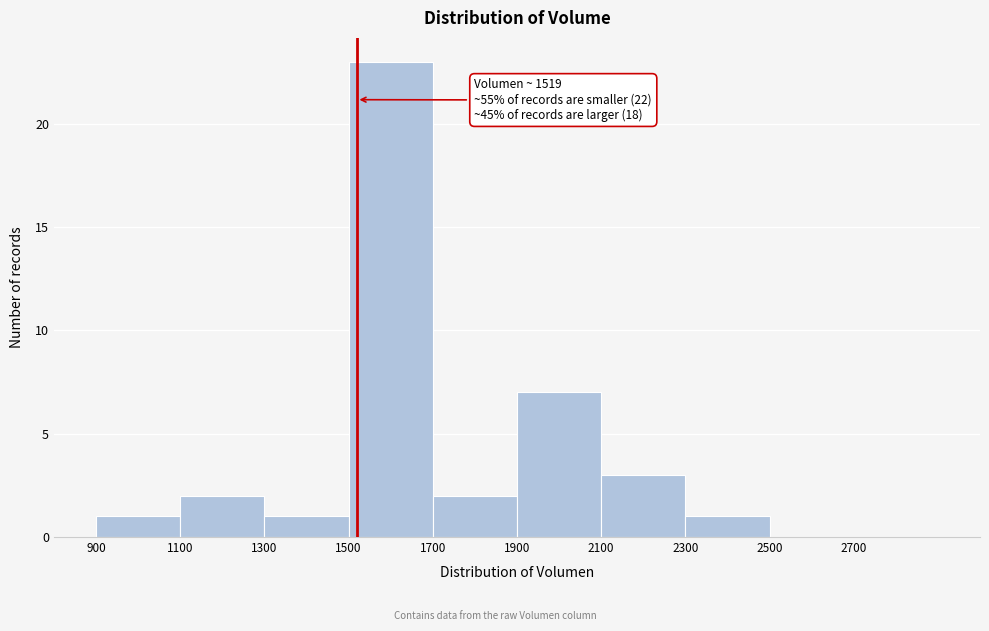

Which range on the x-axis has the tallest bar?

1500 to 1700